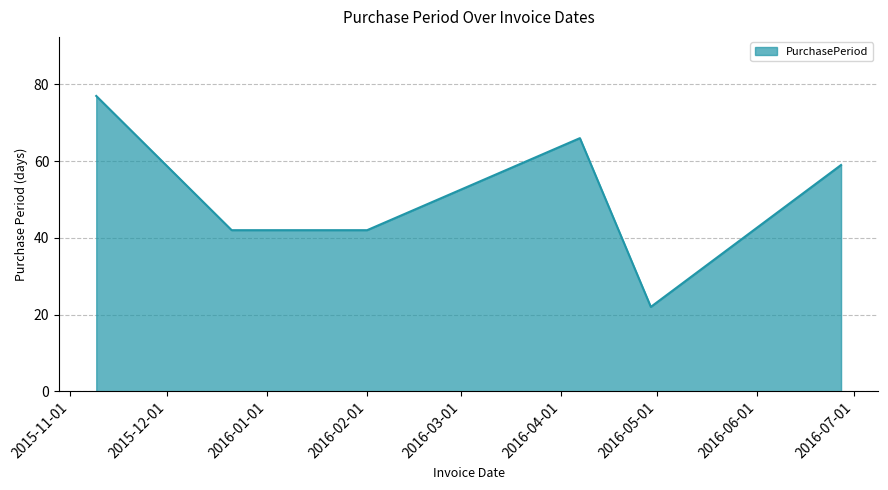

What is the smallest value displayed?

22